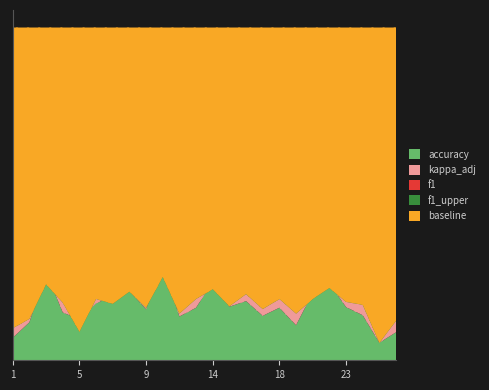

Which has a higher value, 9 or 24?

9